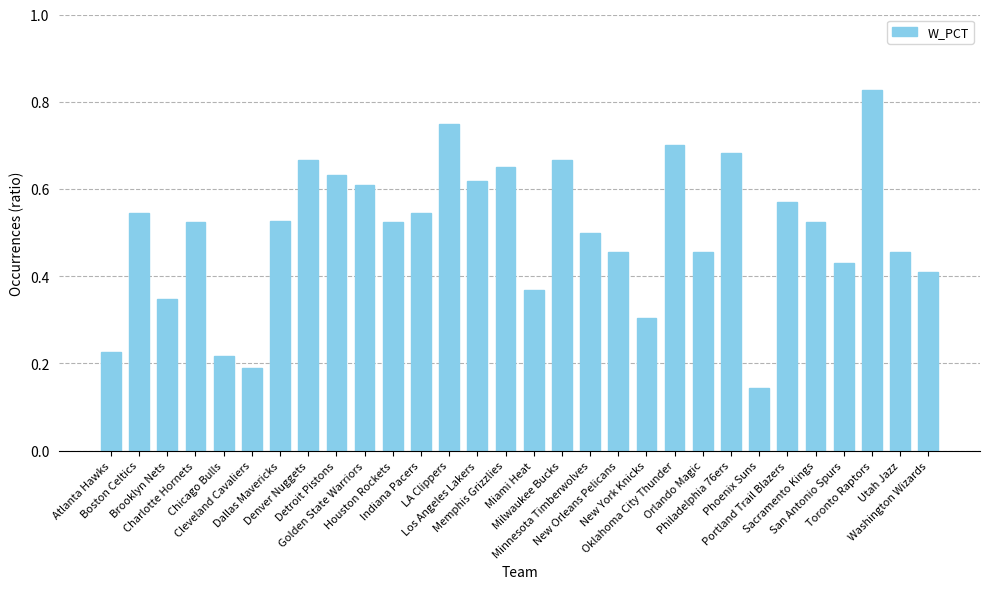

Count the values in the range 0 to 1.

30